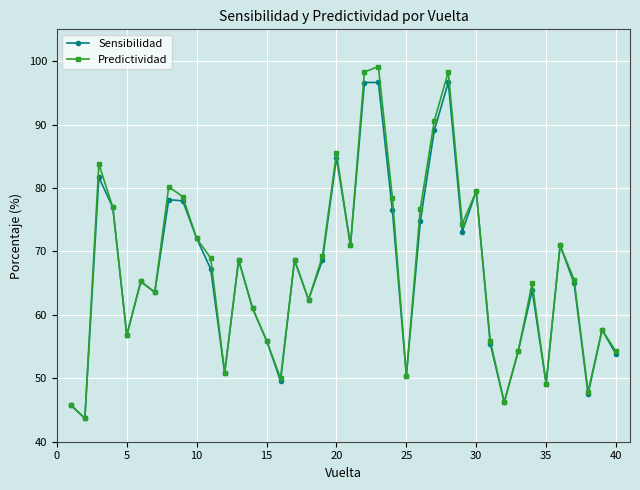

How many lines are shown in the chart?

2